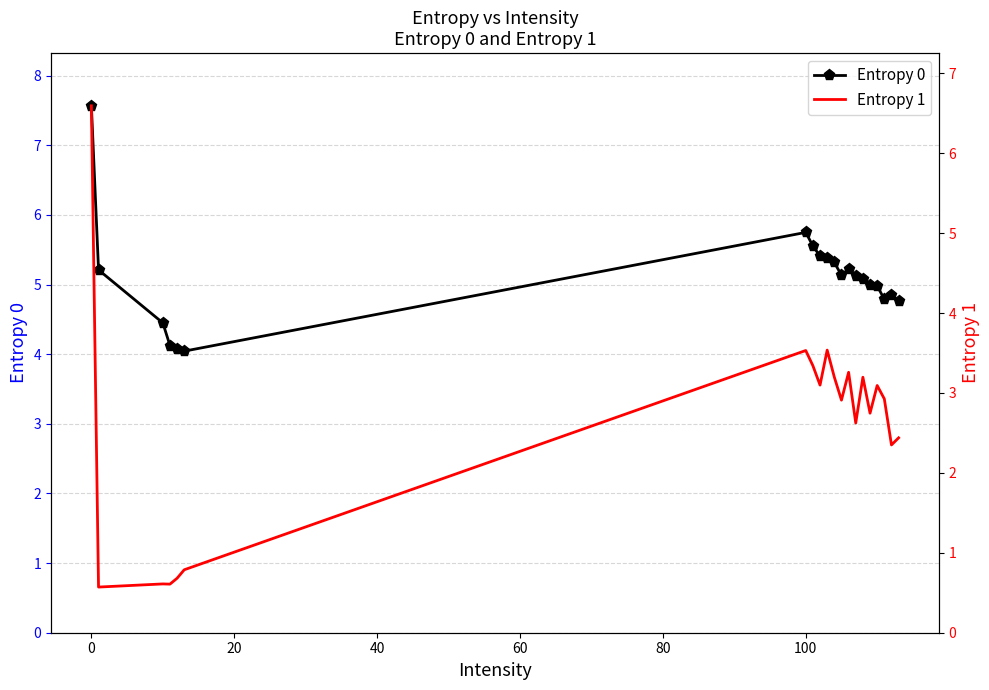

True or false: Entropy 0 has more than 0 points higher than both neighbors.

True